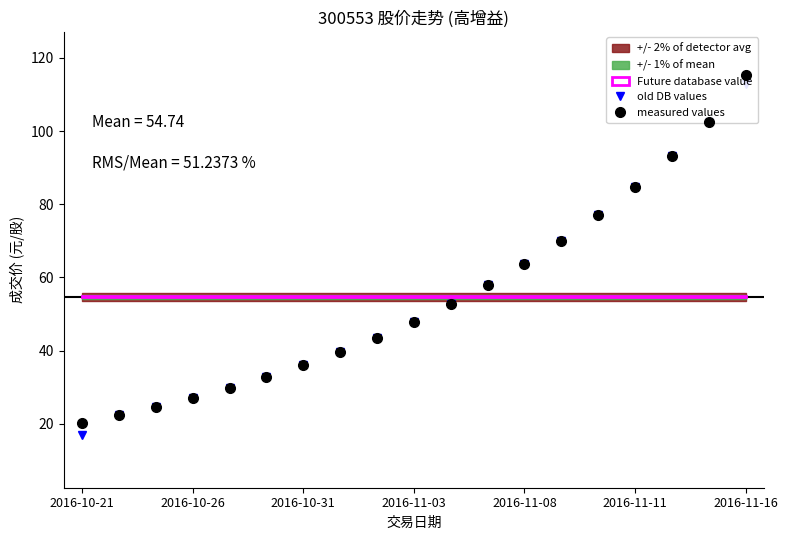

What is the approximate value of old DB values at 2016-10-26?

27.0